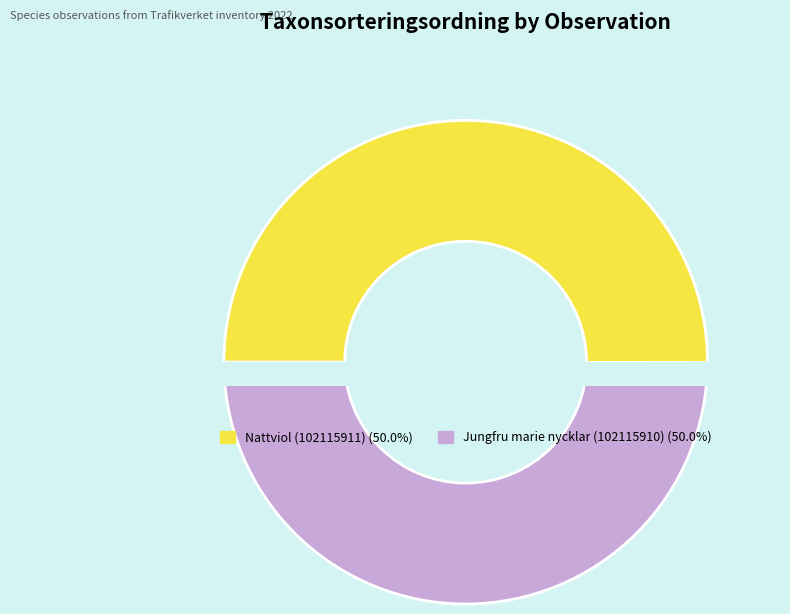

Is it true that Jungfru marie nycklar (102115910) is 50% of the pie?

True